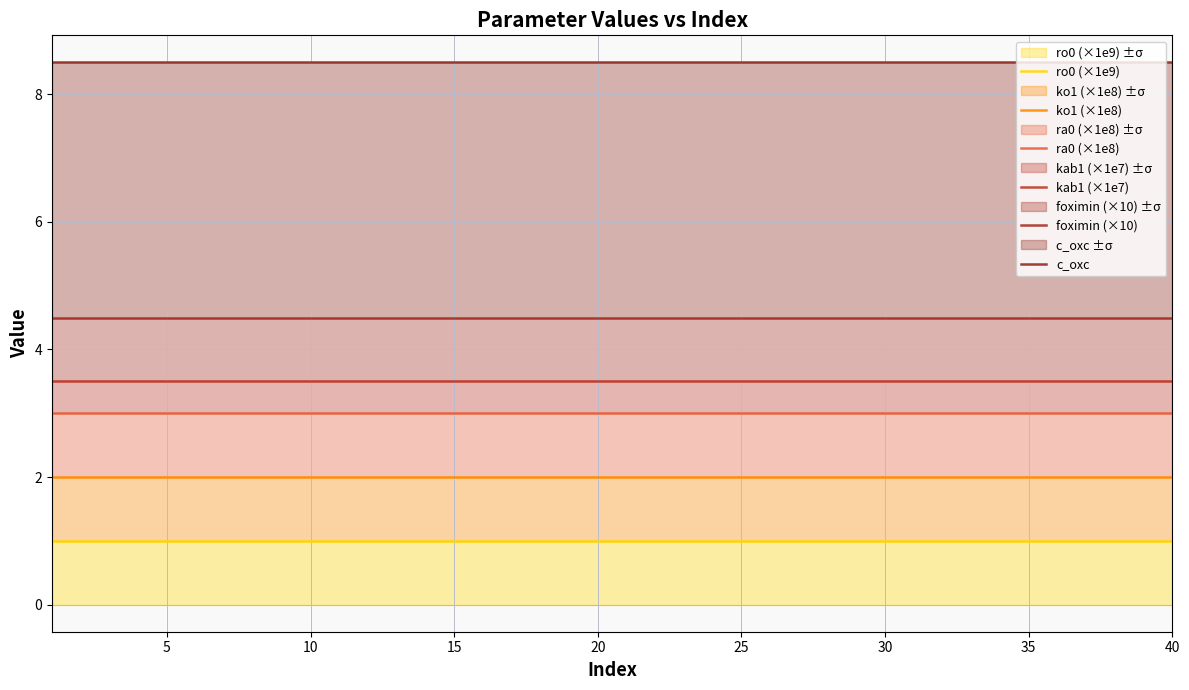

The value of ko1 (×1e8) at 40 is 2.0. True or false?

True